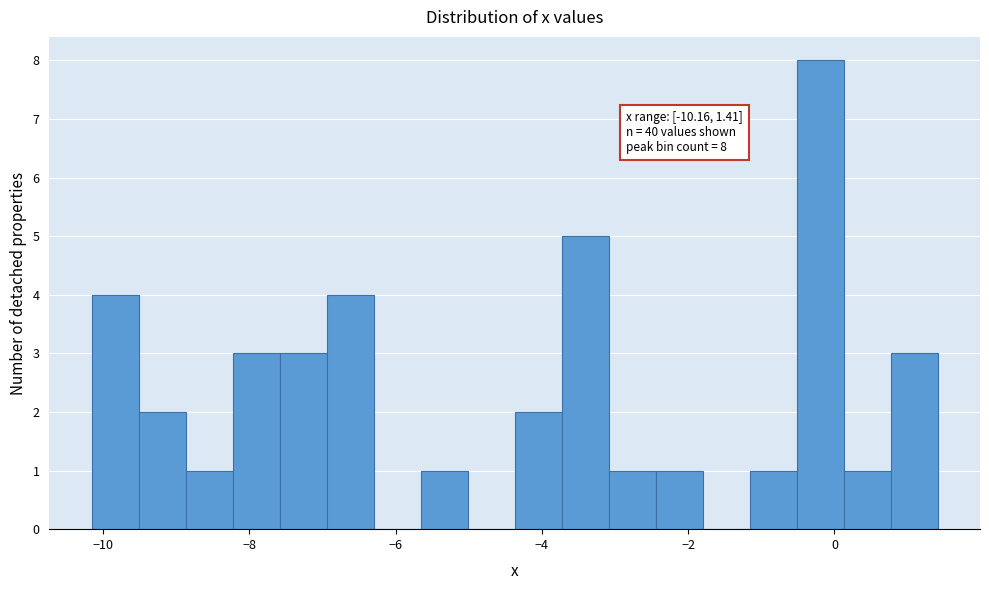

Read against the x-axis, roughly where is the centre of the tallest bar?

-0.2